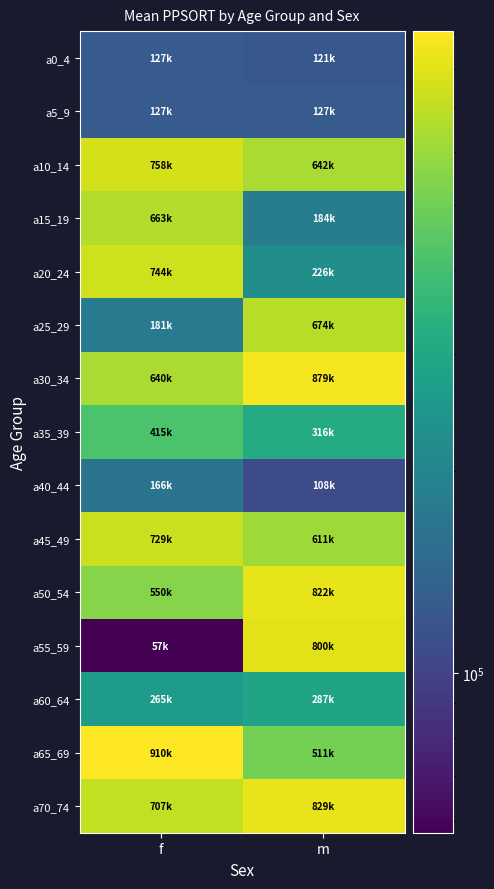

Reading left to right, list all the values displayed in this chart.

a0_4: f=127504	m=121982
a5_9: f=127504	m=127504
a10_14: f=758972	m=642715
a15_19: f=663467	m=184632
a20_24: f=744636	m=226045
a25_29: f=181442	m=674320
a30_34: f=640334	m=879059
a35_39: f=415317	m=316105
a40_44: f=166050	m=108677
a45_49: f=729698	m=611622
a50_54: f=550976	m=822109
a55_59: f=57667	m=800262
a60_64: f=265388	m=287641
a65_69: f=910039	m=511266
a70_74: f=707828	m=829601